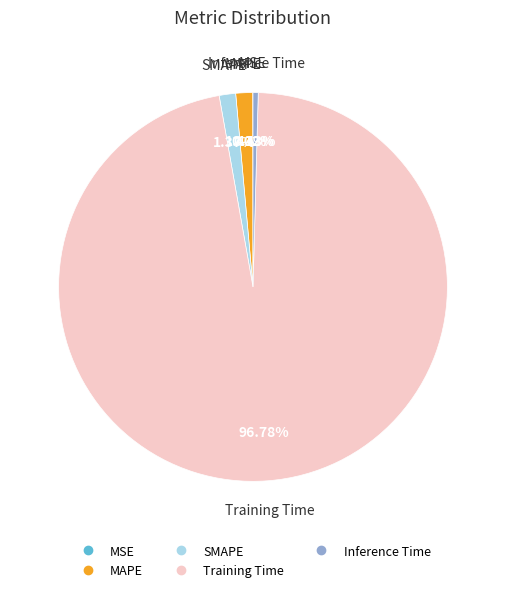

Between Inference Time and MAPE, which is larger?

MAPE